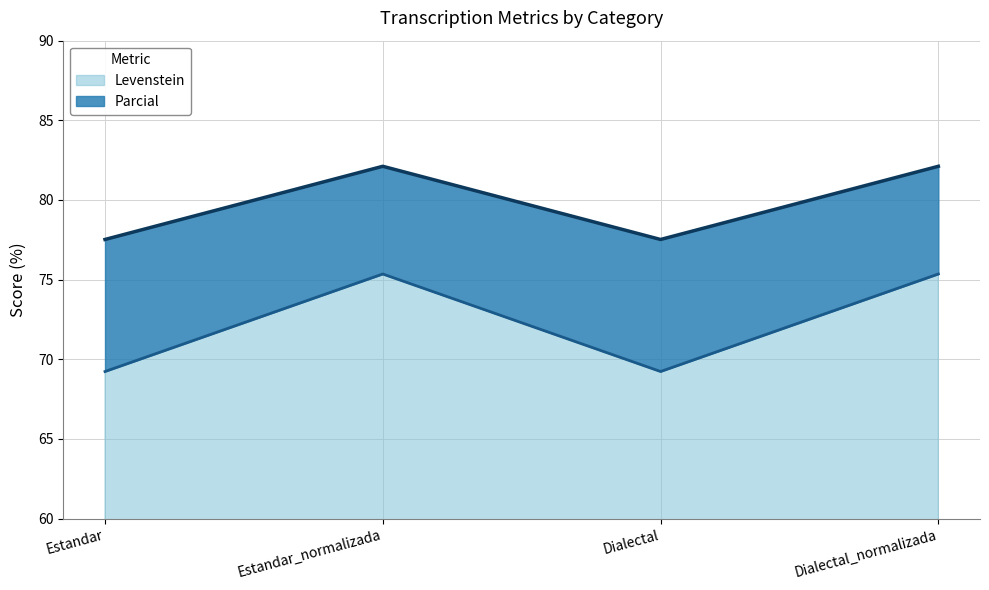

Read the Levenstein value at Estandar_normalizada.

75.4